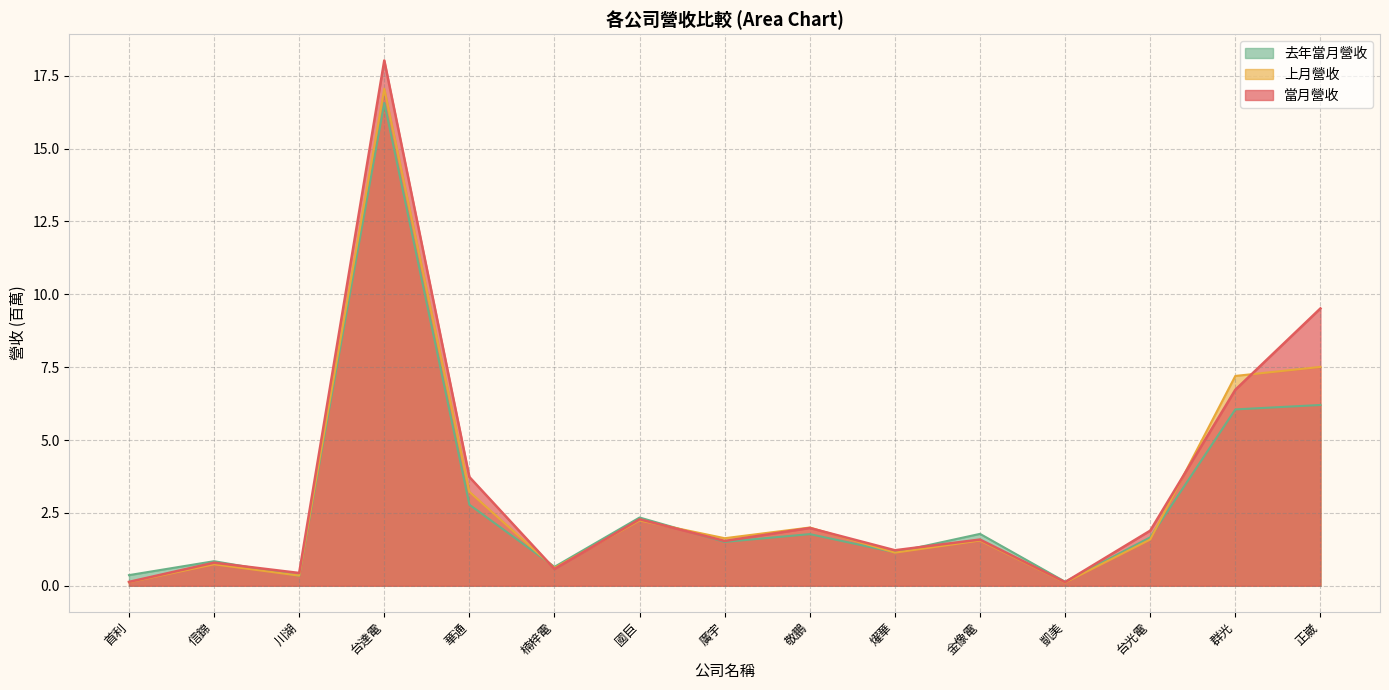

What is the difference between the maximum and minimum values in the 去年當月營收 series?

16.4